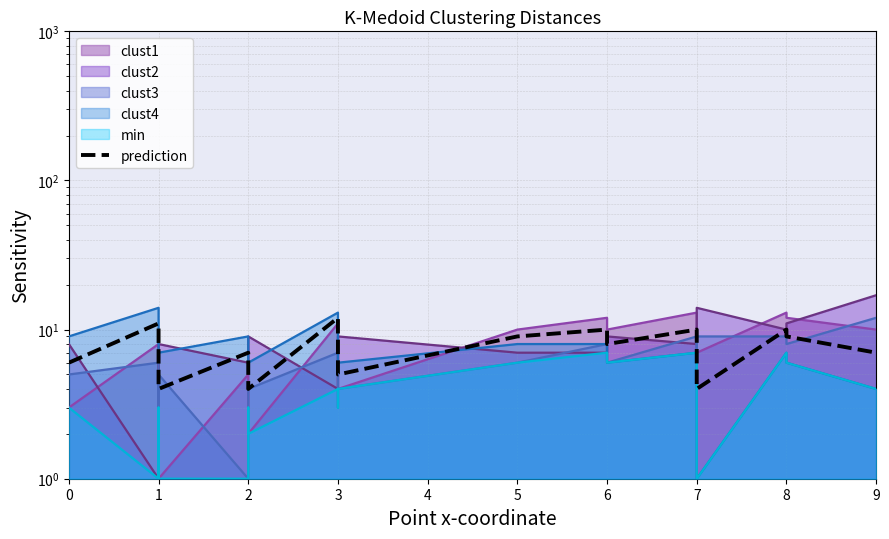

How many lines are shown in the chart?

1